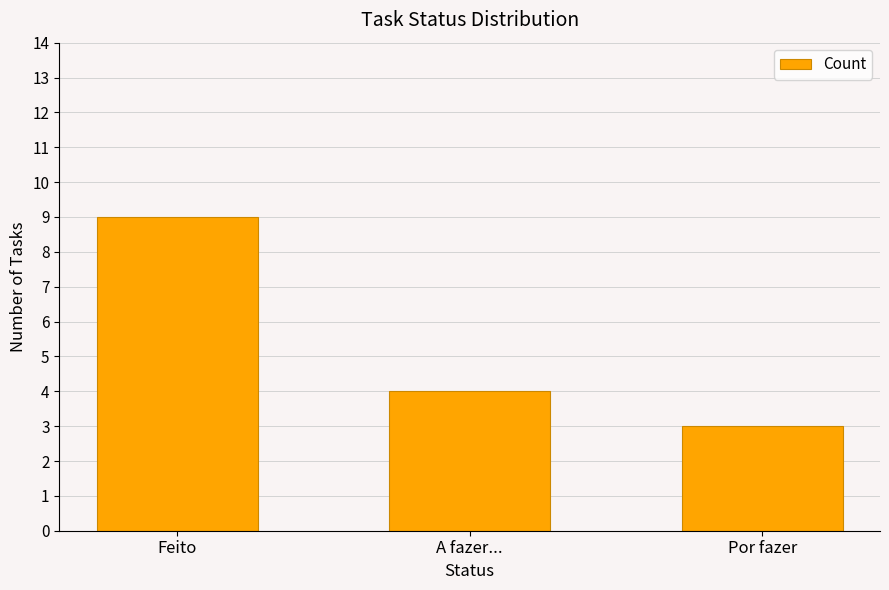

Reading left to right, extract all data points from this chart.

9	4	3